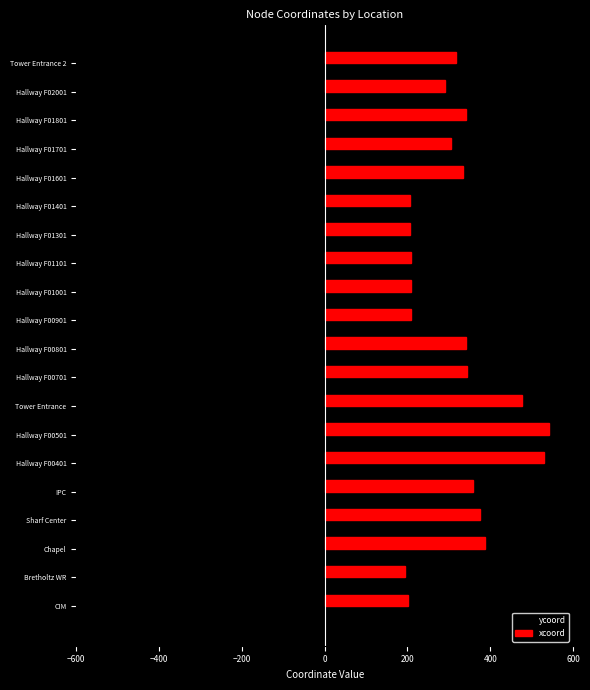

What are all the series names shown in the legend?

ycoord, xcoord